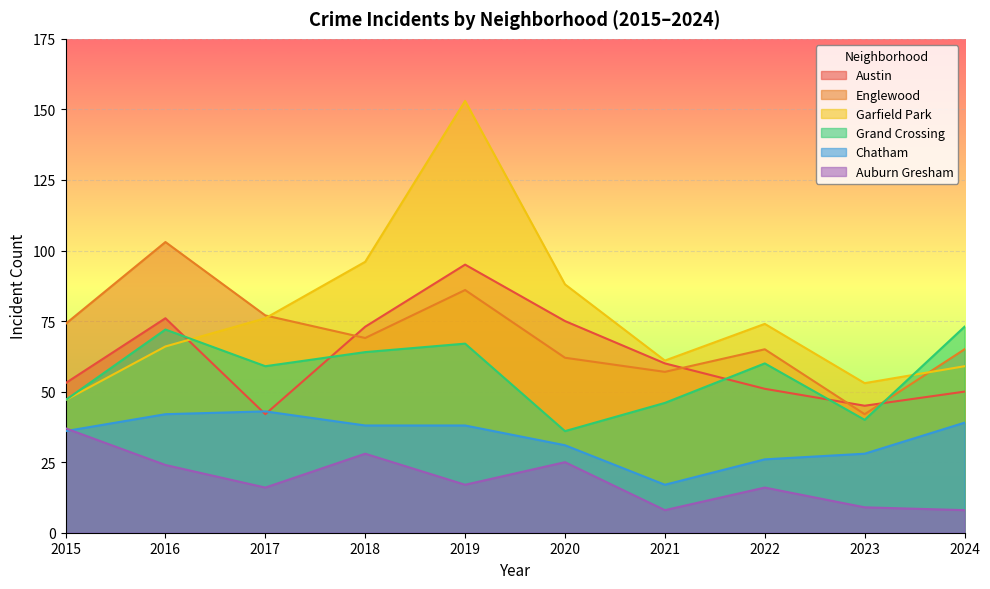

What is the greatest value displayed?

153